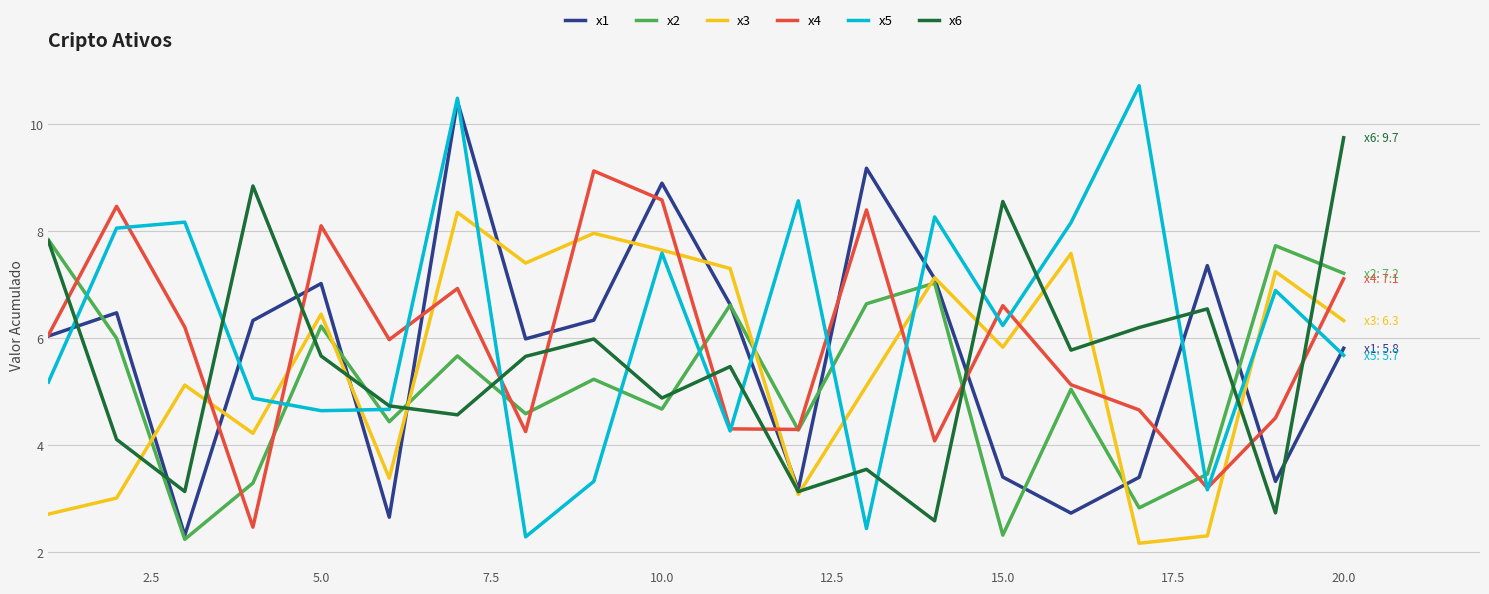

What is the maximum value shown in the chart?

10.7